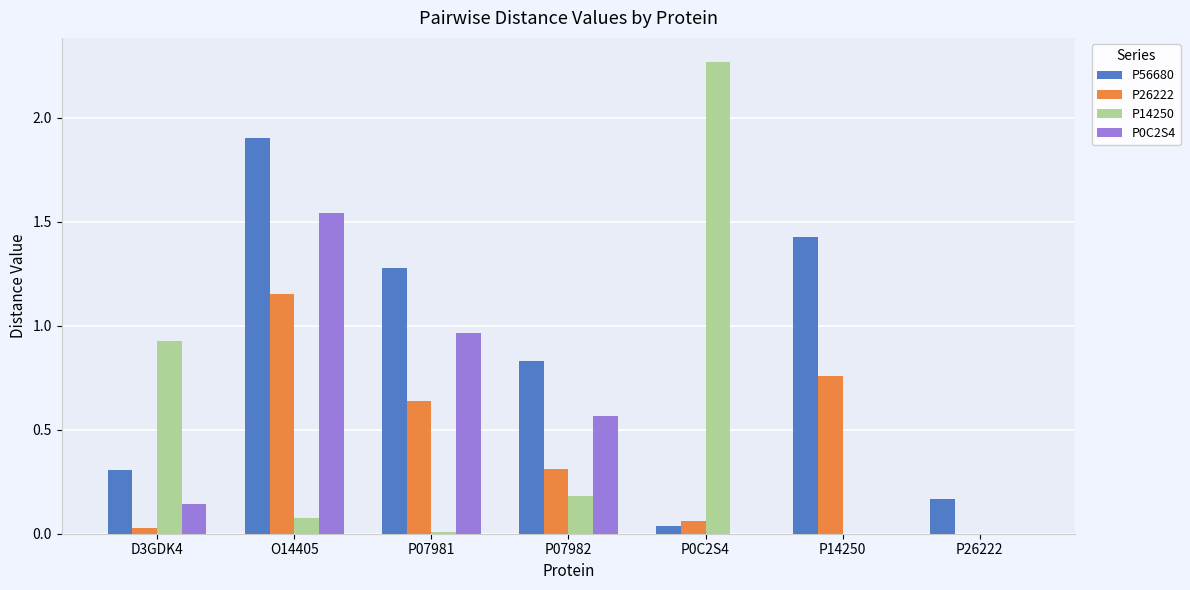

What is the sum of all P56680 values?

6.0